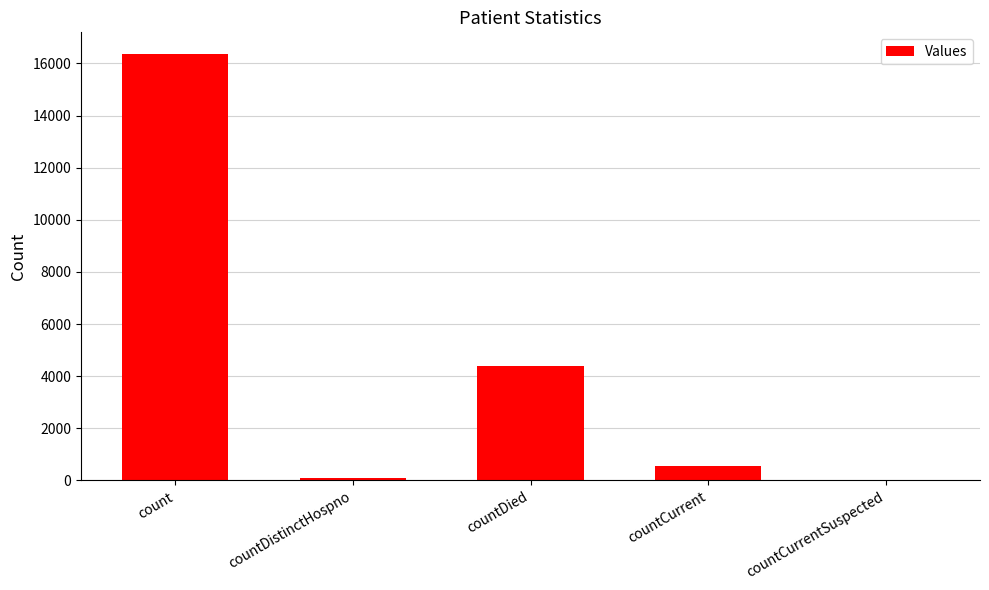

Reading right to left, extract all data points from this chart.

countCurrentSuspected=0	countCurrent=571	countDied=4392	countDistinctHospno=78	count=16377